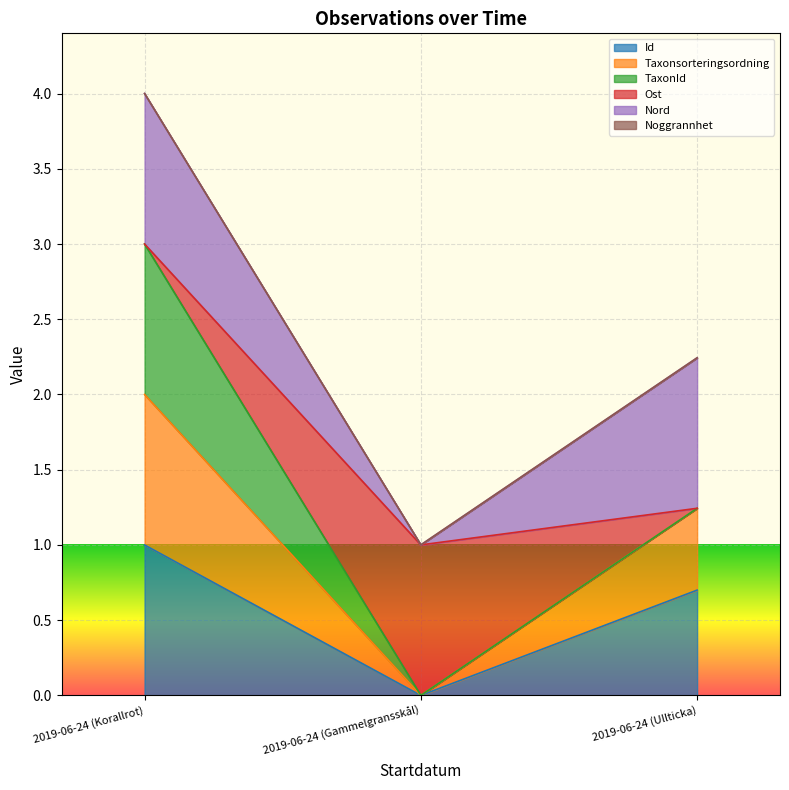

What value does the TaxonId series have at 2019-06-24 (Ullticka)?

1.2